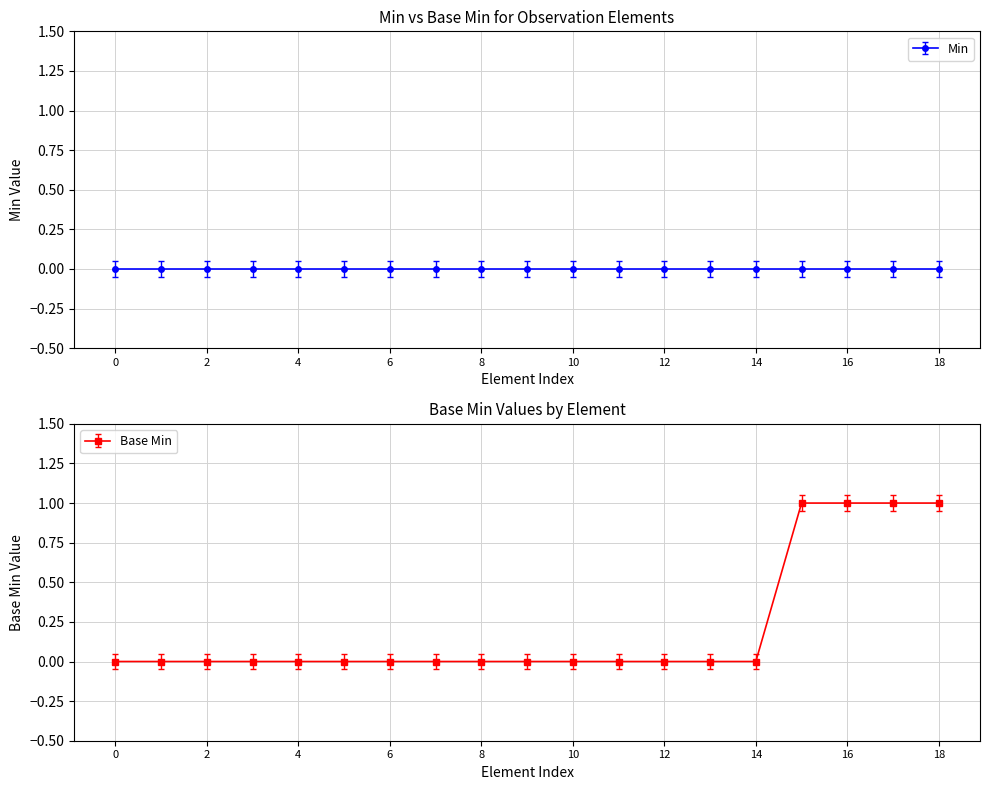

What is the sum of all values?

4